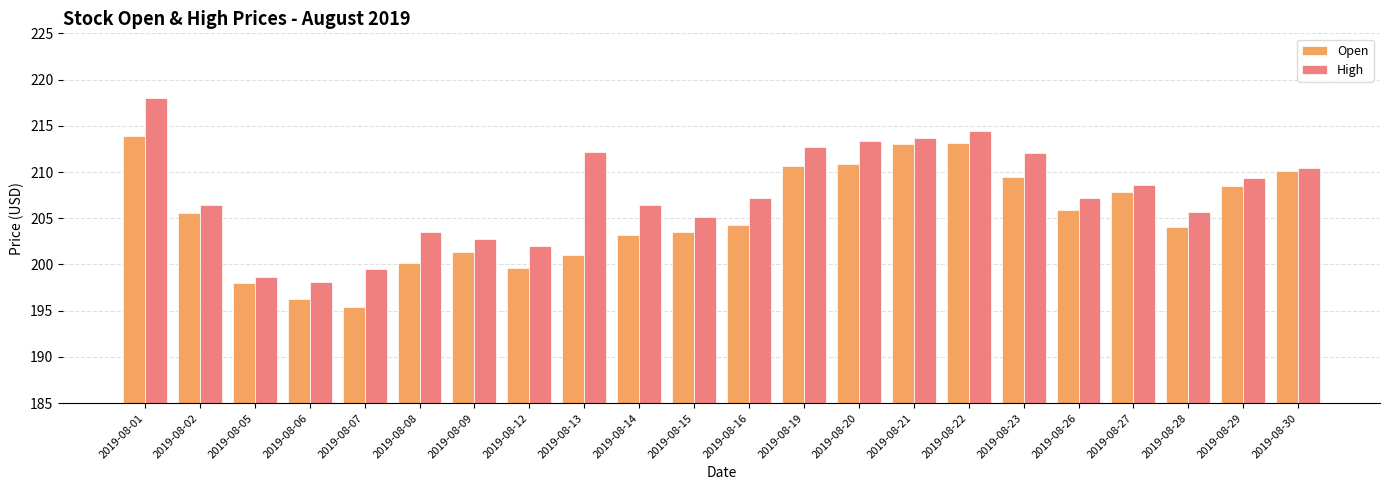

How many groups of bars are there?

22